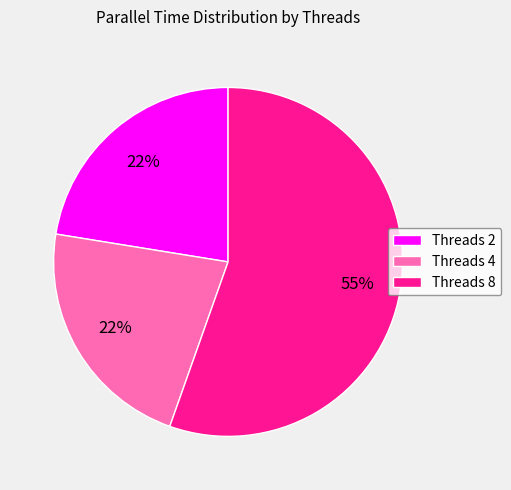

What is the majority slice?

Threads 8